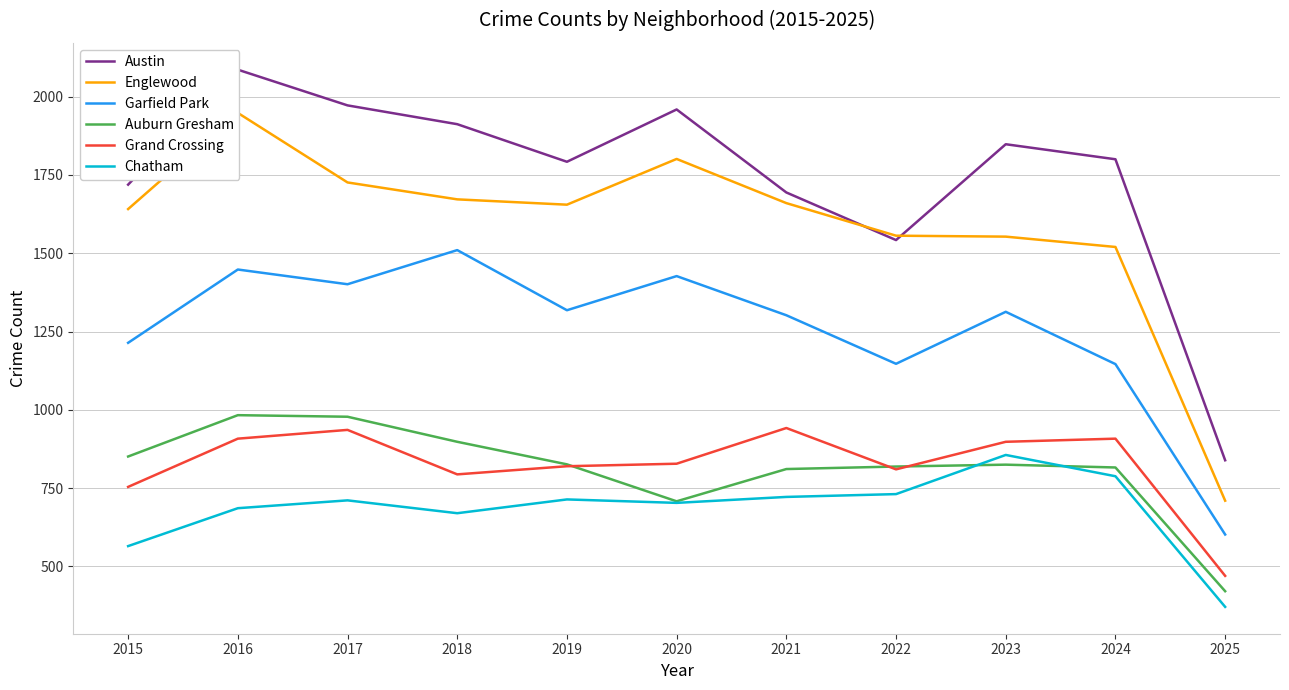

At how many categories does at least one series exceed 1141?

10